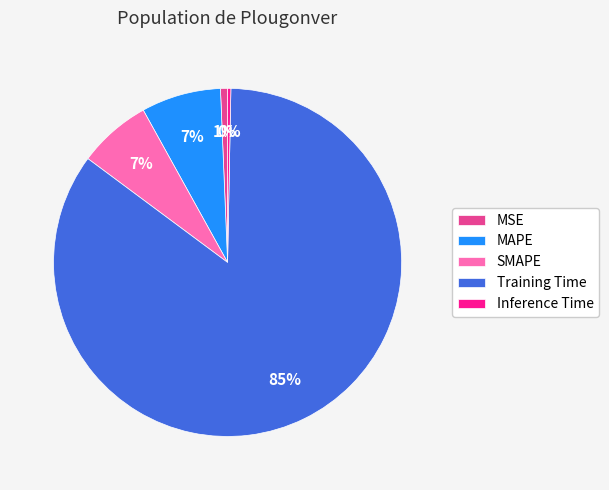

Is it true that MAPE is 1% of the pie?

False